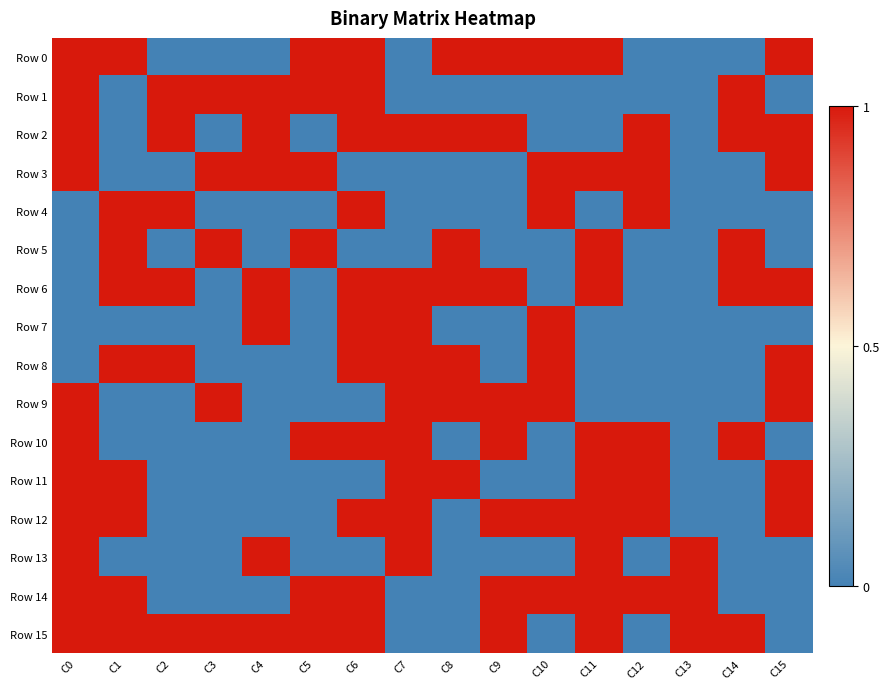

What is the difference between the highest and lowest values at C1?

1